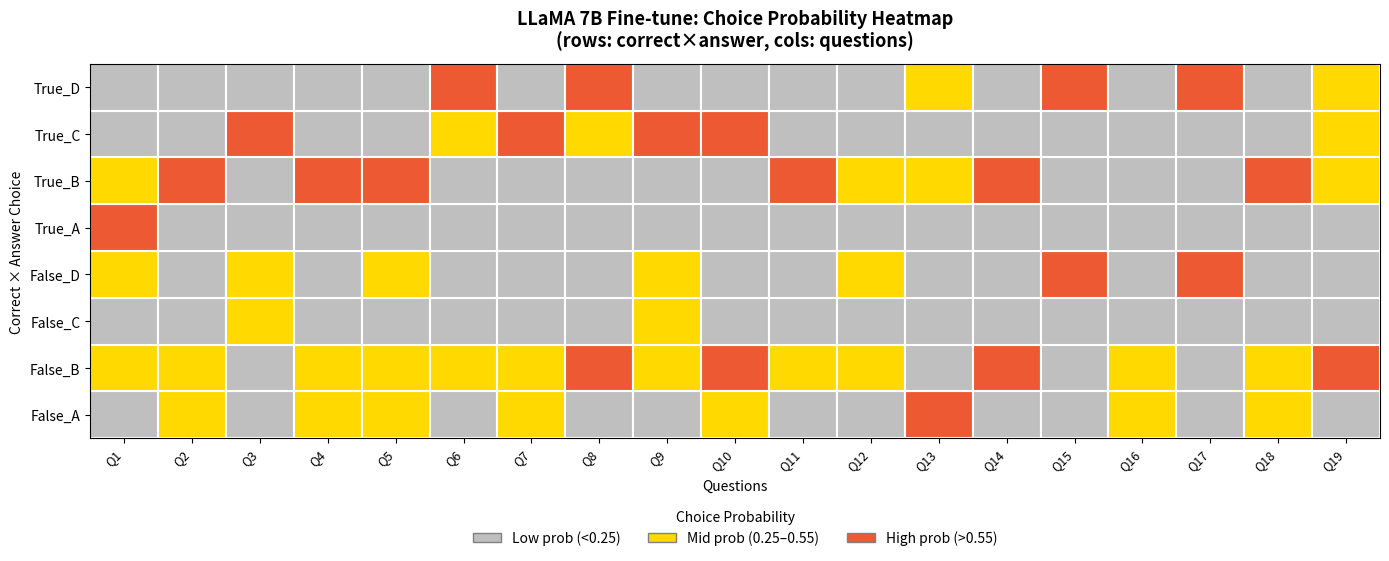

What is the difference between the maximum and minimum values in the False_A series?

0.7